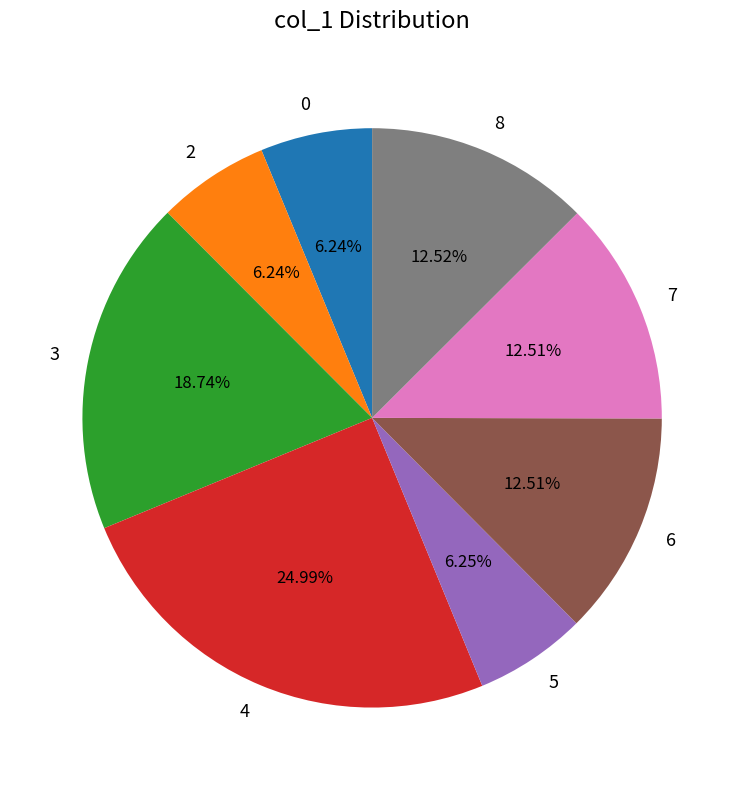

To the nearest percent, what percentage of the pie is 4?

25%